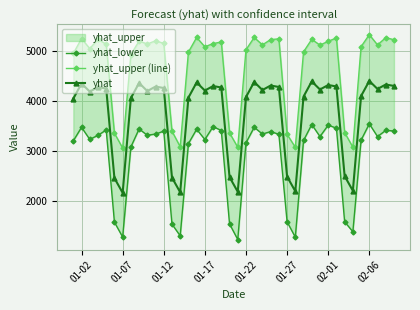

At which category does yhat reach its first local peak?

01-02